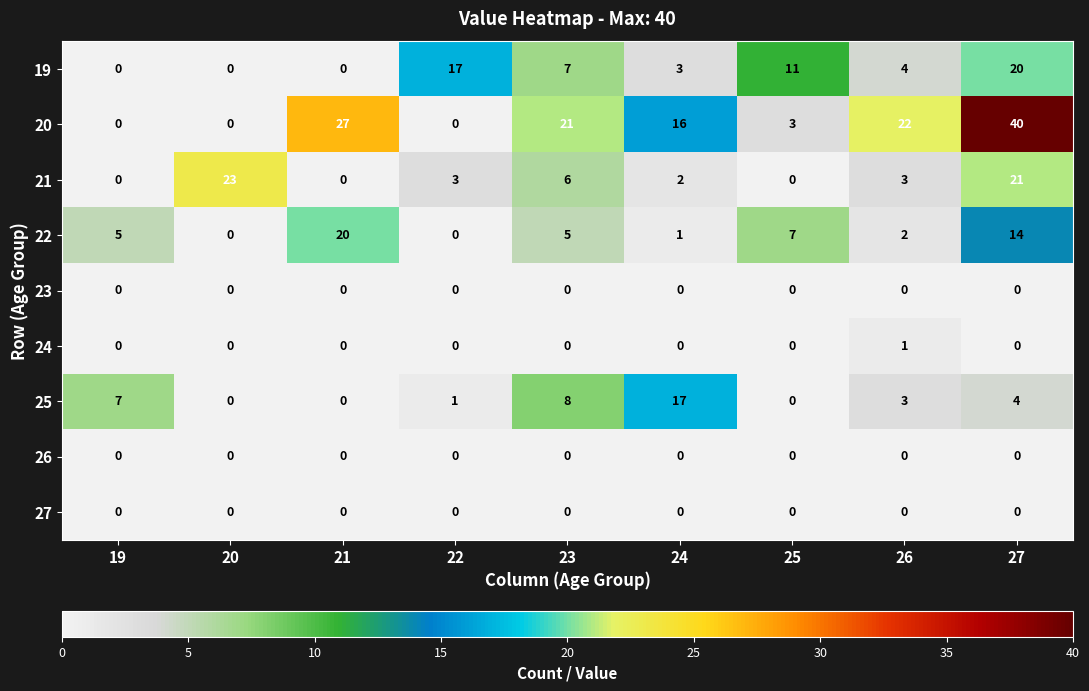

Which series has the largest total across all categories?

20